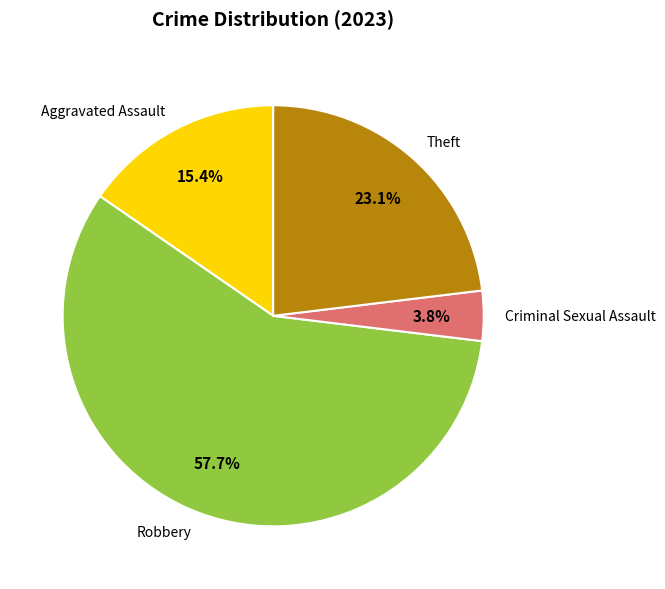

How many slices are in this pie chart?

4